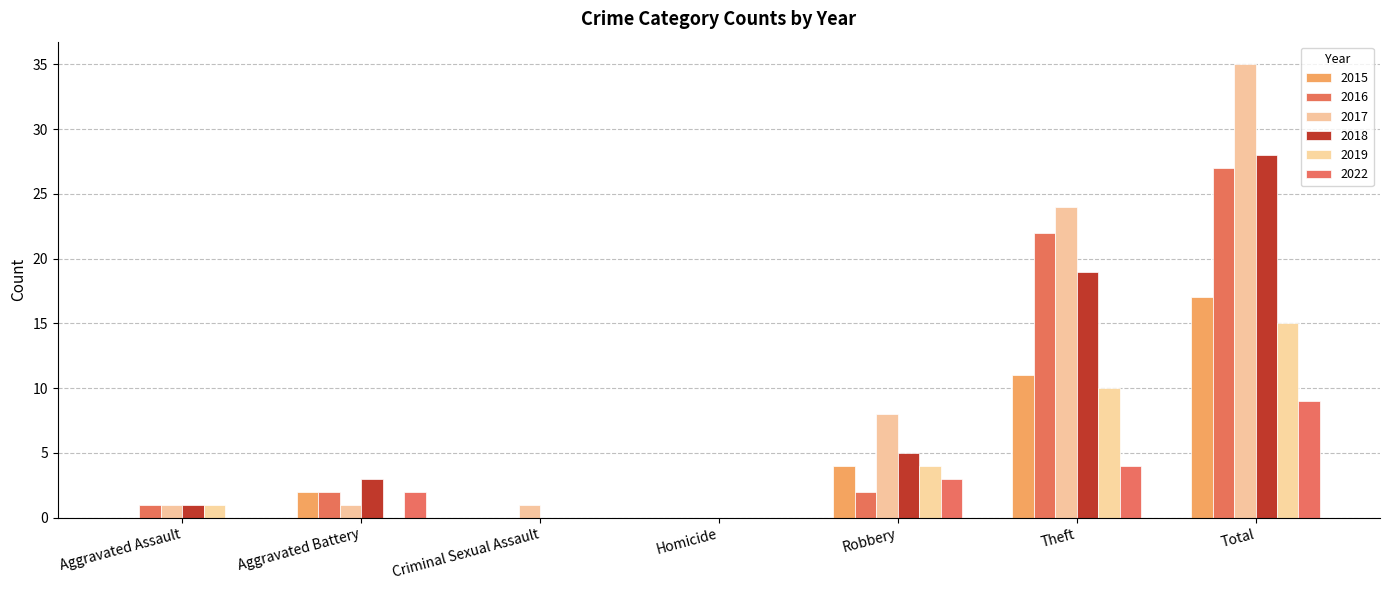

How many groups of bars are there?

7